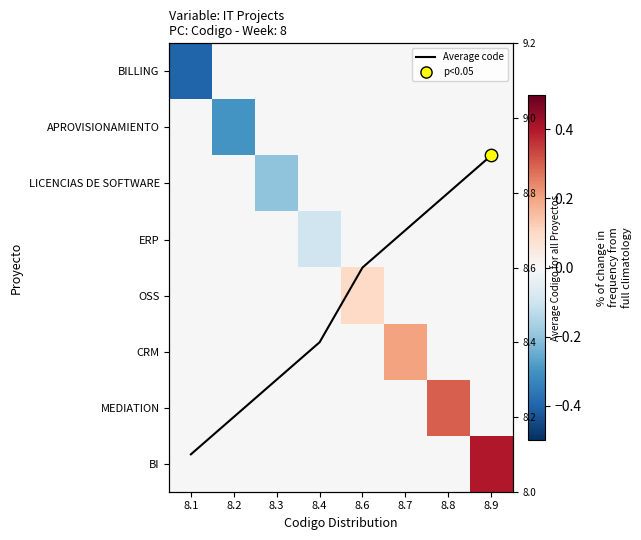

Is the value of BILLING at 8.2 greater than the value of OSS at 8.3?

No